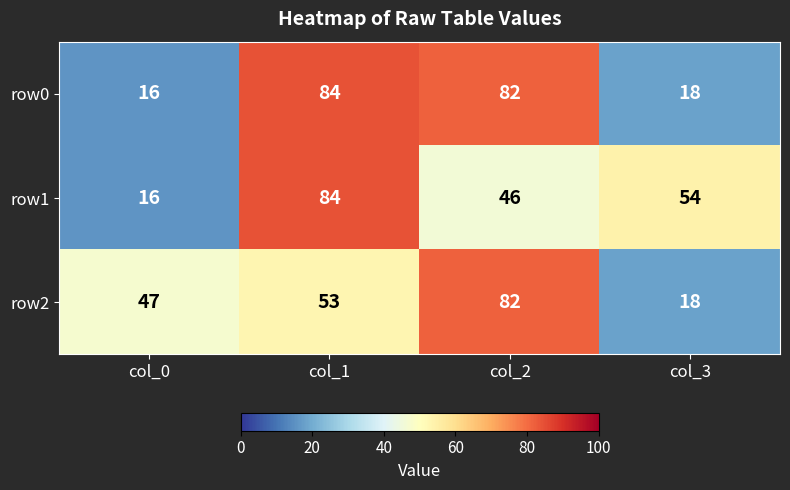

What is the approximate value of row2 at col_3?

18